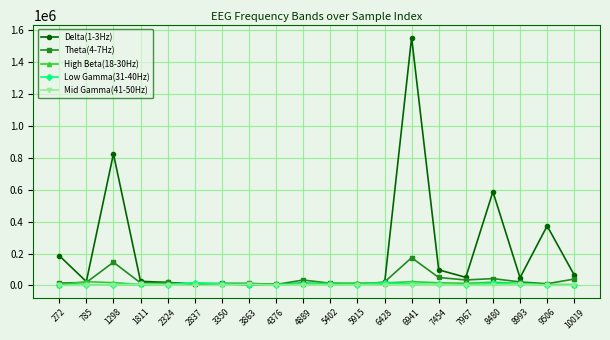

True or false: Theta(4-7Hz) has more than 1 points higher than both neighbors.

True